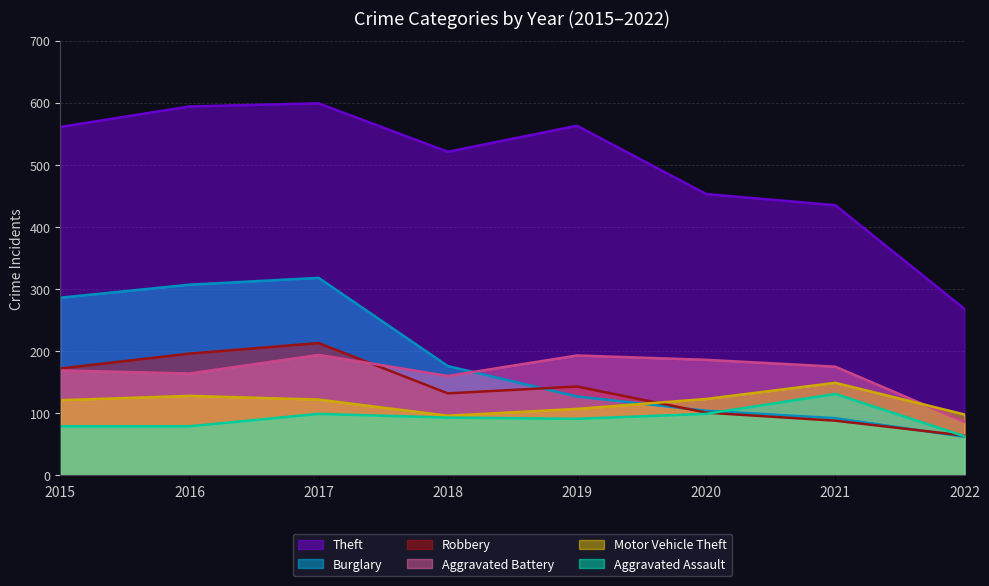

What is the difference between the second highest and second lowest values in the Aggravated Battery series?

33